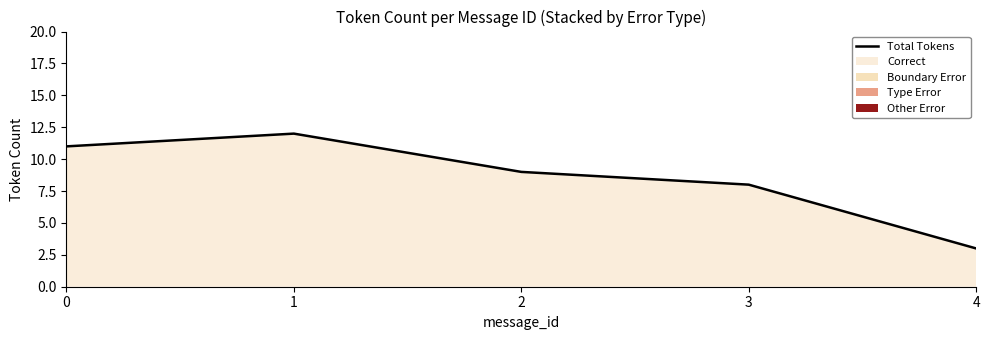

At which category does the data reach its first local peak?

1